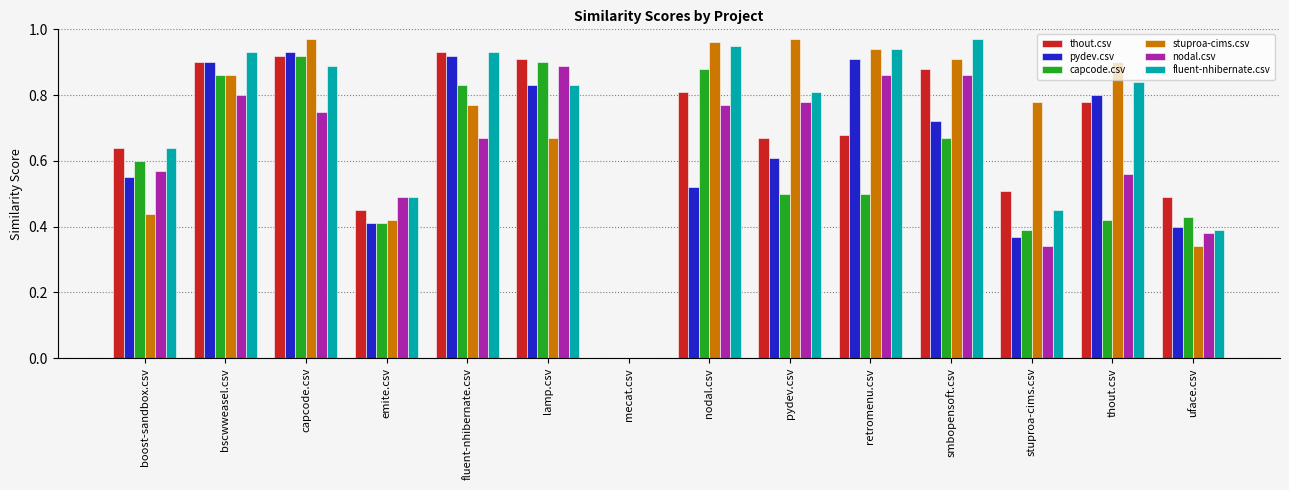

How many values in the fluent-nhibernate.csv series exceed 0?

13